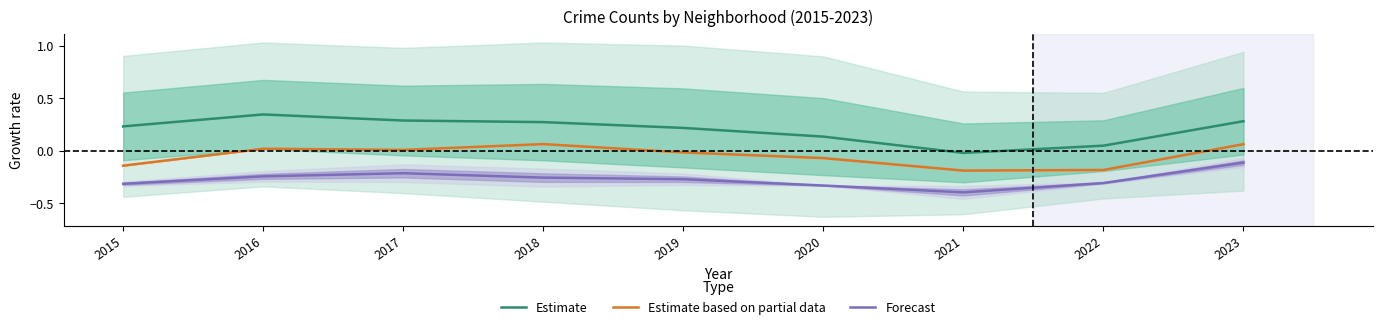

Does the chart display data point markers on the line(s)?

No